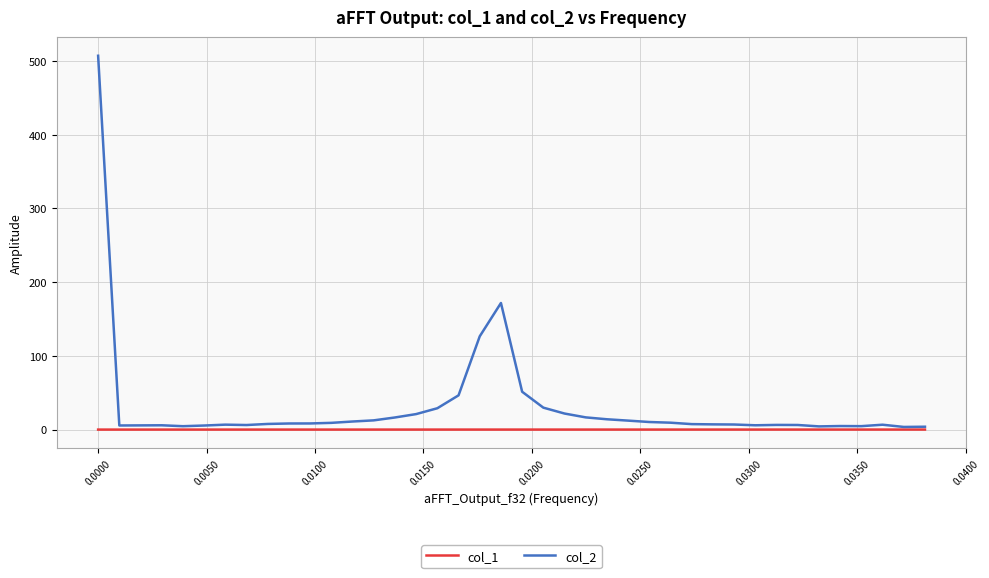

List the series in order of their overall mean, lowest first.

col_1, col_2